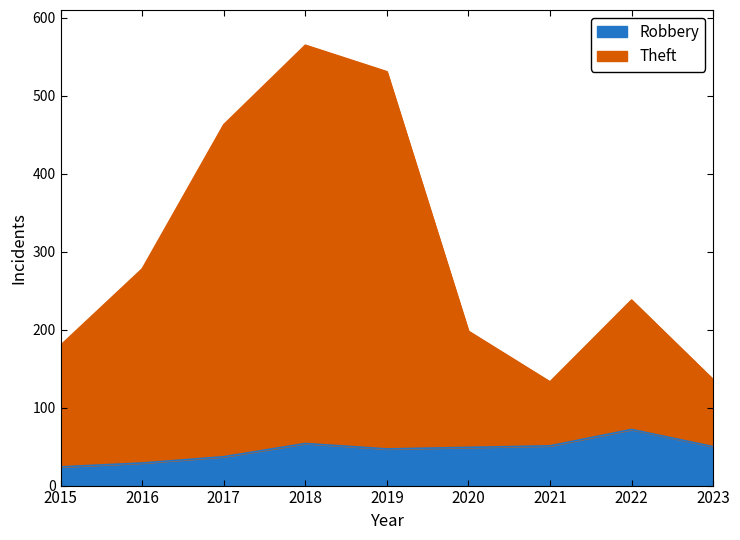

Rank the series by their average value, from lowest to highest.

Robbery, Theft